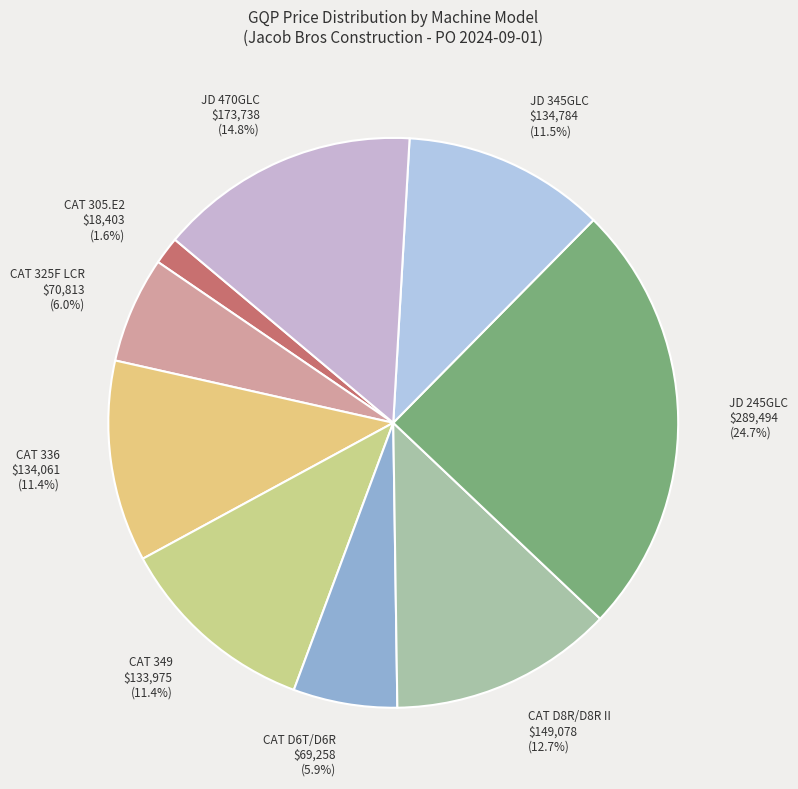

How many slices are in this pie chart?

9